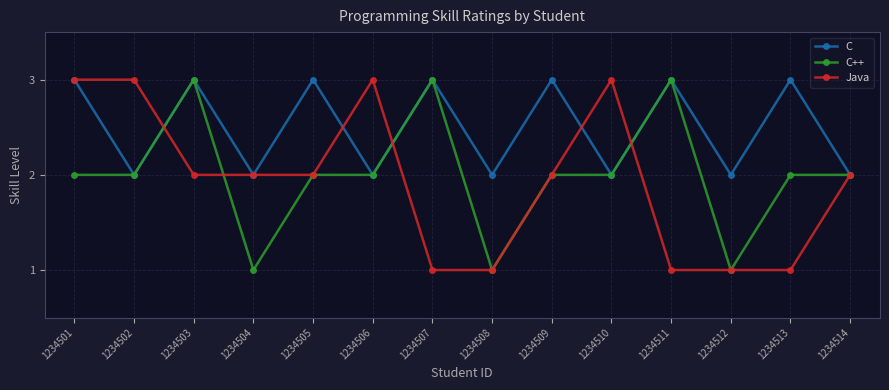

True or false: C has more than 0 interior local peaks.

True